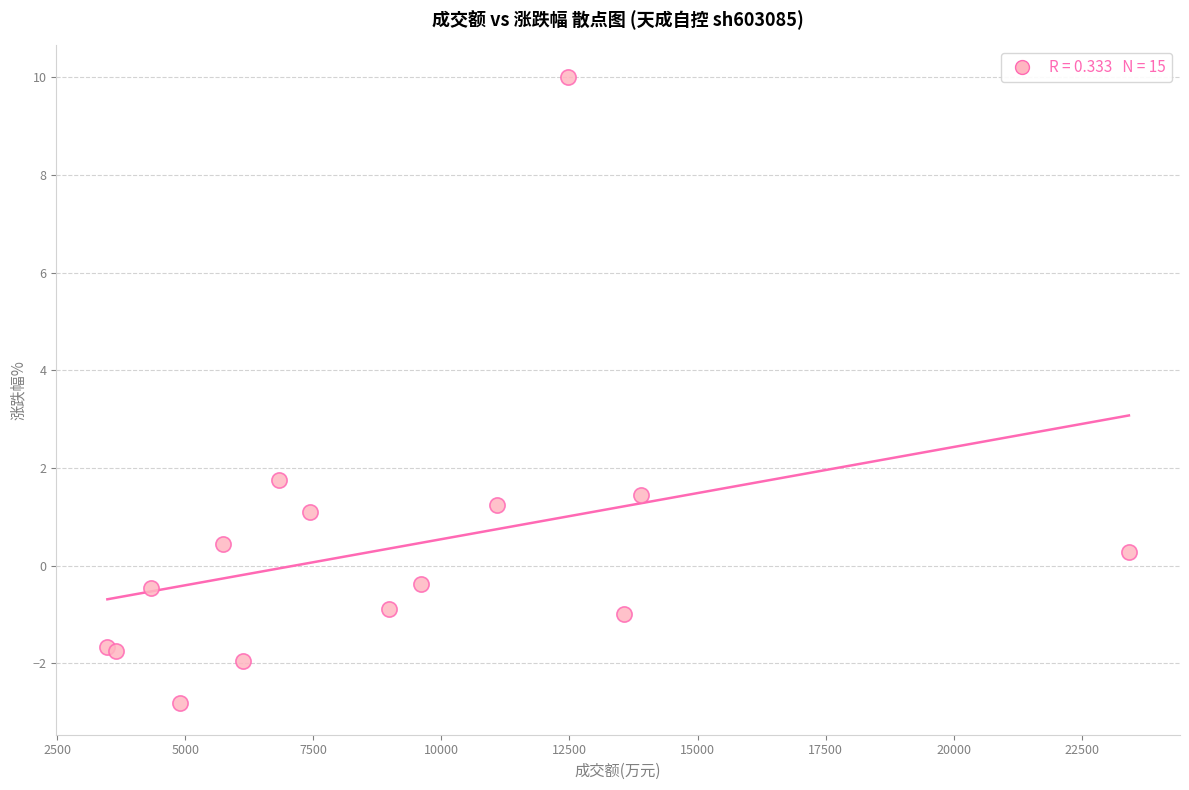

What Y value in the scatter plot is closest to 3?

1.8